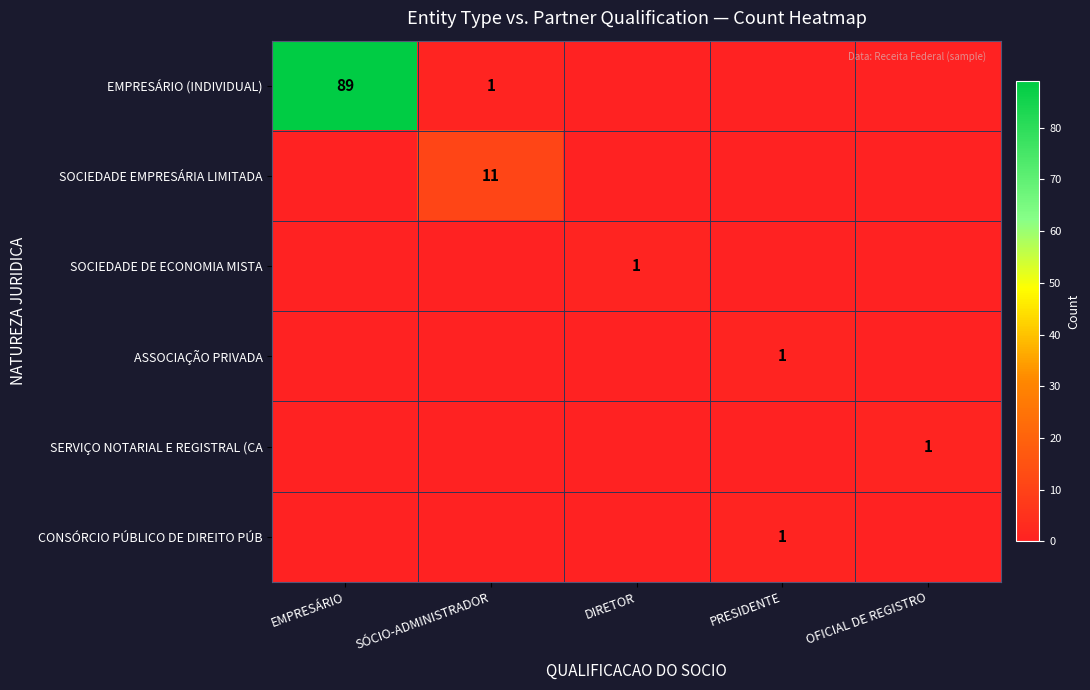

Is it true that EMPRESÁRIO (INDIVIDUAL) equals 1 at SÓCIO-ADMINISTRADOR?

True